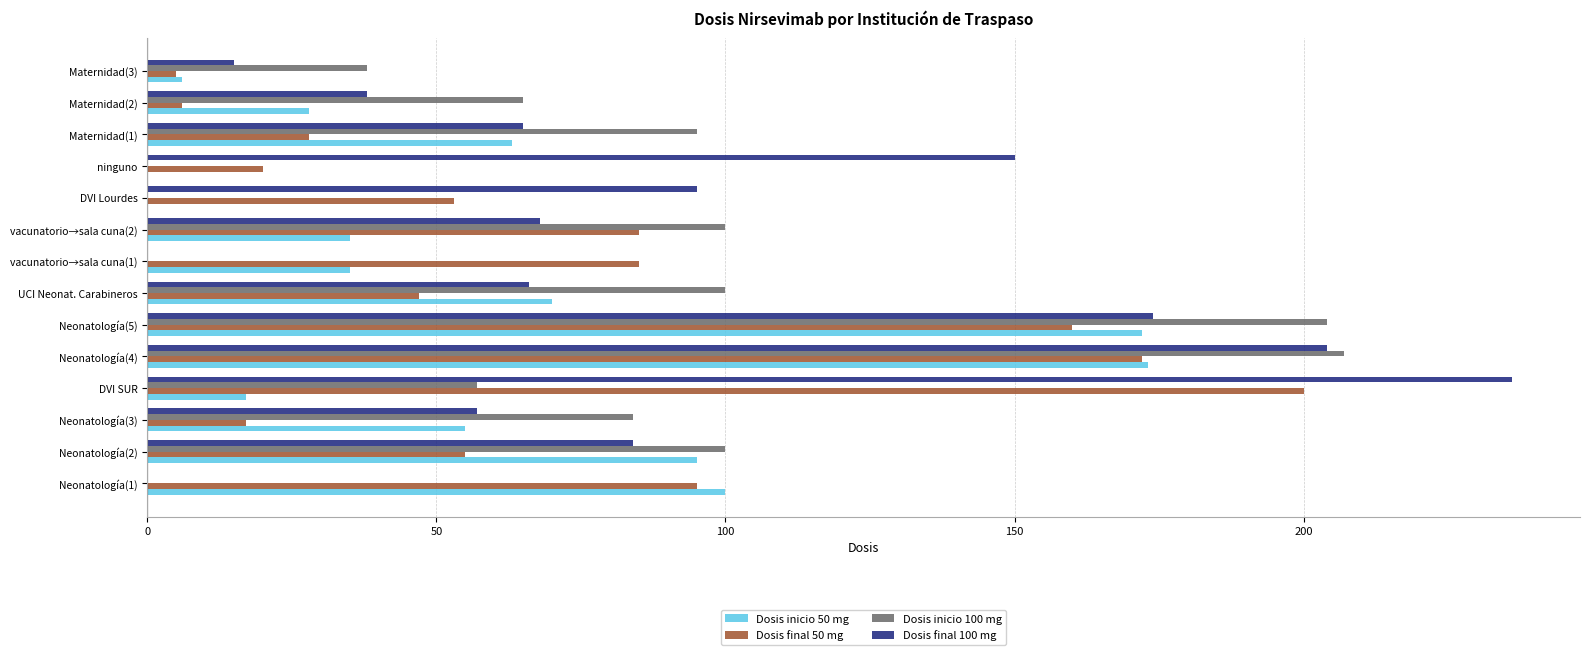

Between Neonatología(3) and Neonatología(5), which series saw the biggest shift?

Dosis final 50 mg